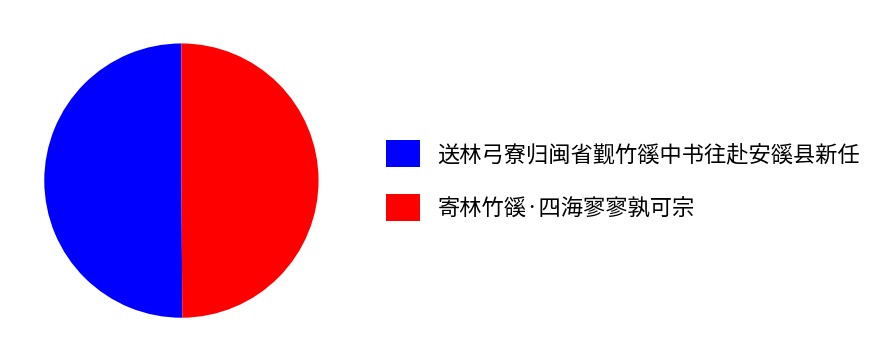

The 送林弓寮归闽省觐竹豀中书往赴安豀县新任 slice represents 62% of the pie. True or false?

False